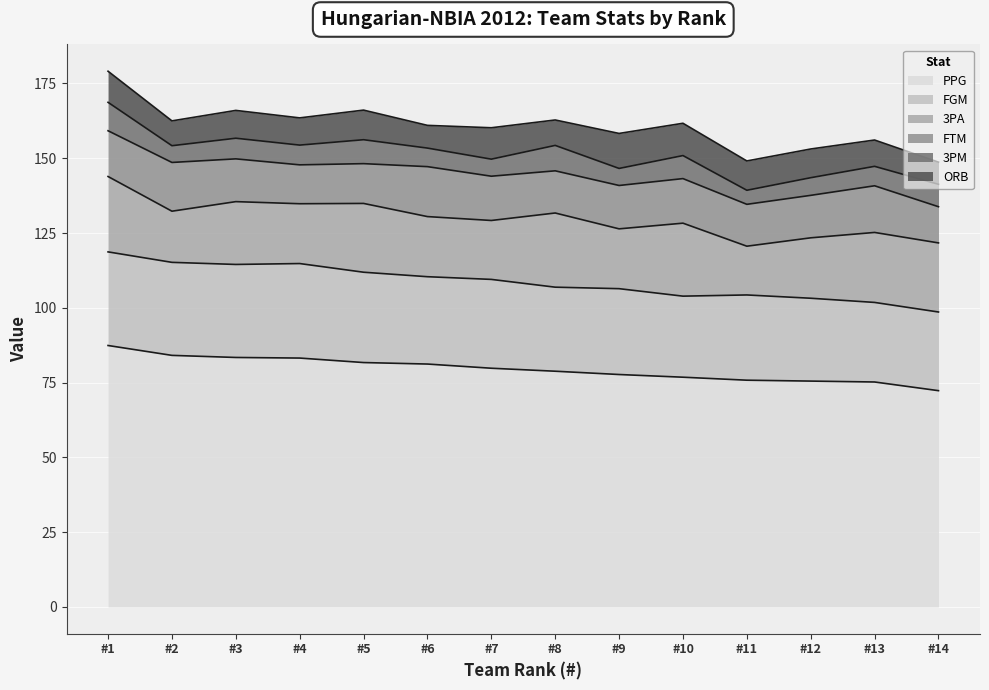

Is it true that ORB equals 4.5 at 5?

False